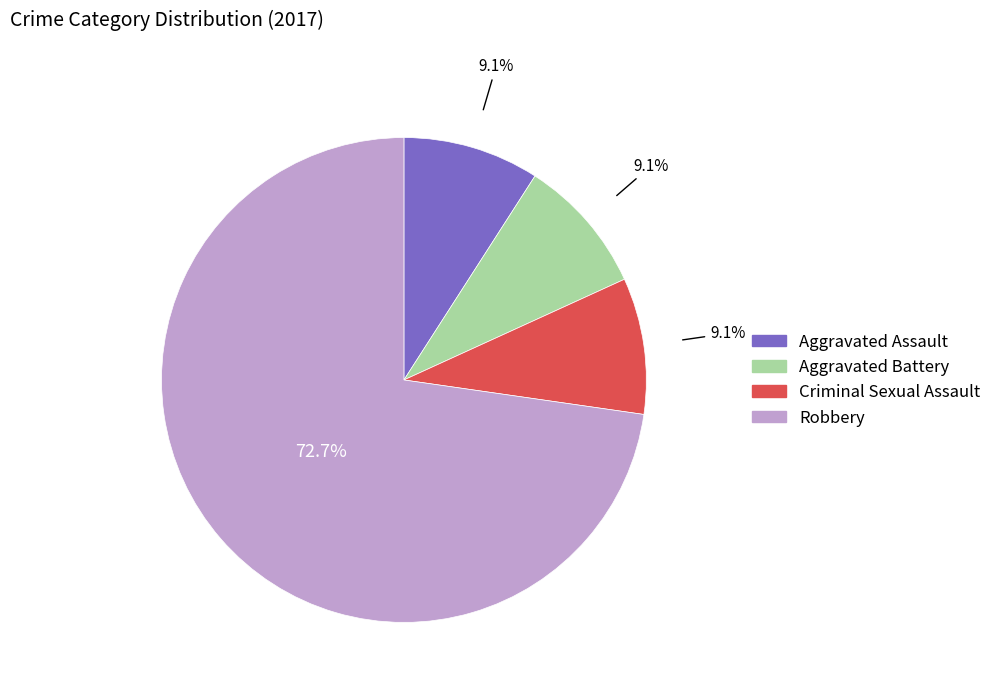

Count the number of slices in the pie.

4